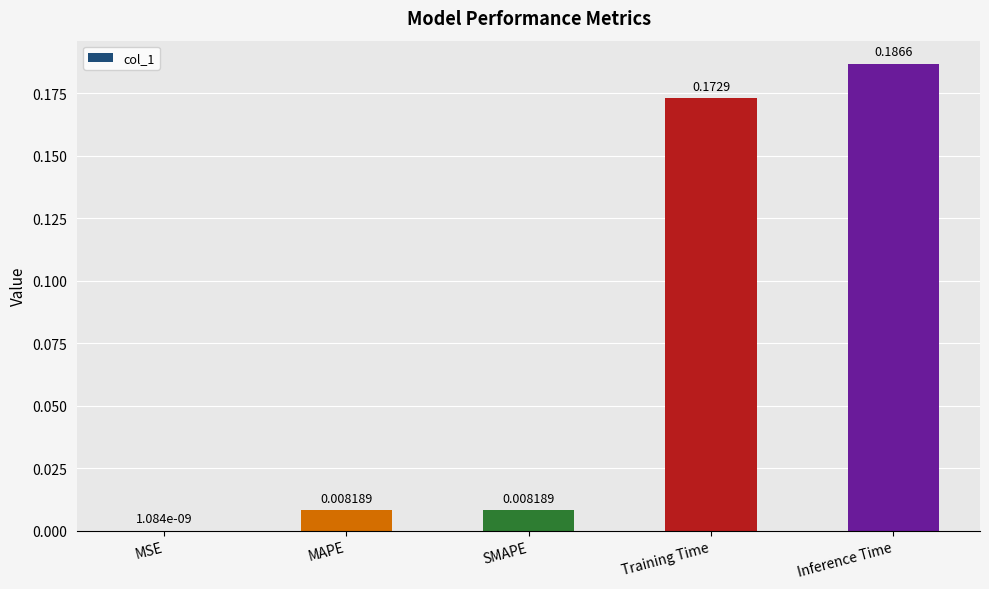

What is the change in value from SMAPE to Inference Time?

+0.2